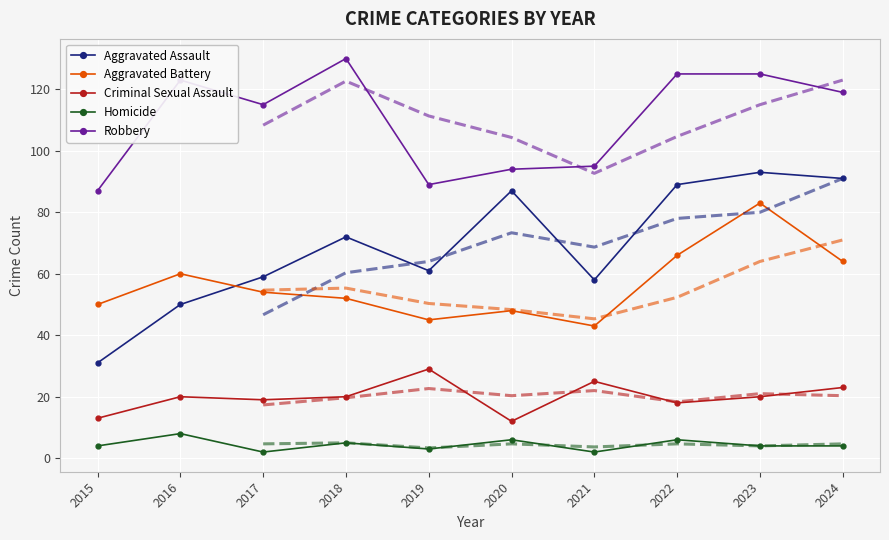

What is the difference between the maximum and minimum values in the Criminal Sexual Assault series?

17